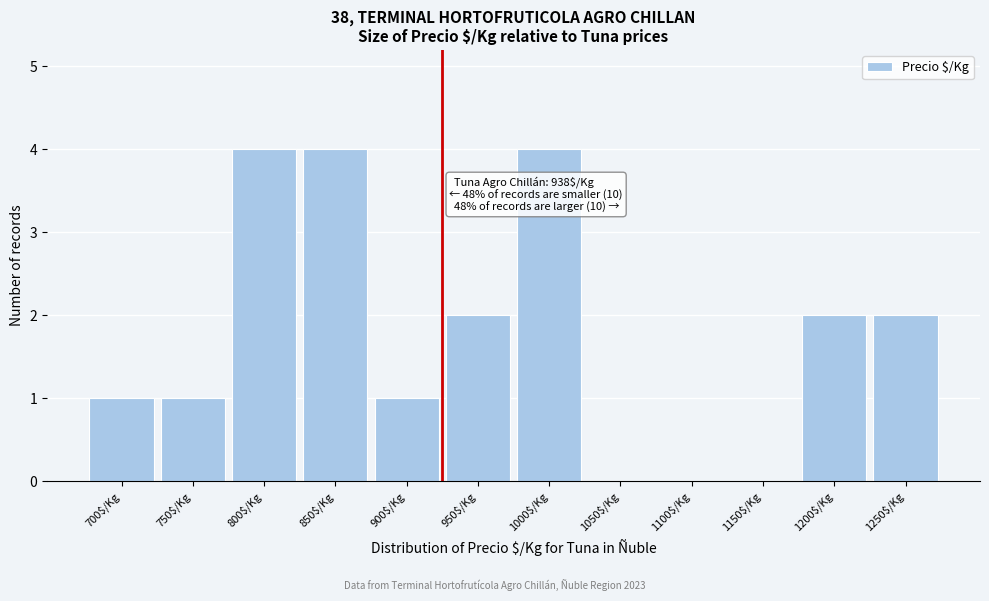

True or false: the data shows 1 at 700$/Kg.

True